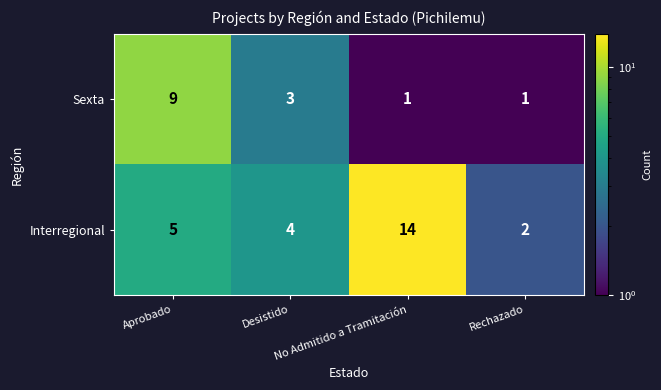

At No Admitido a Tramitación, list the series in order from largest to smallest.

Interregional, Sexta